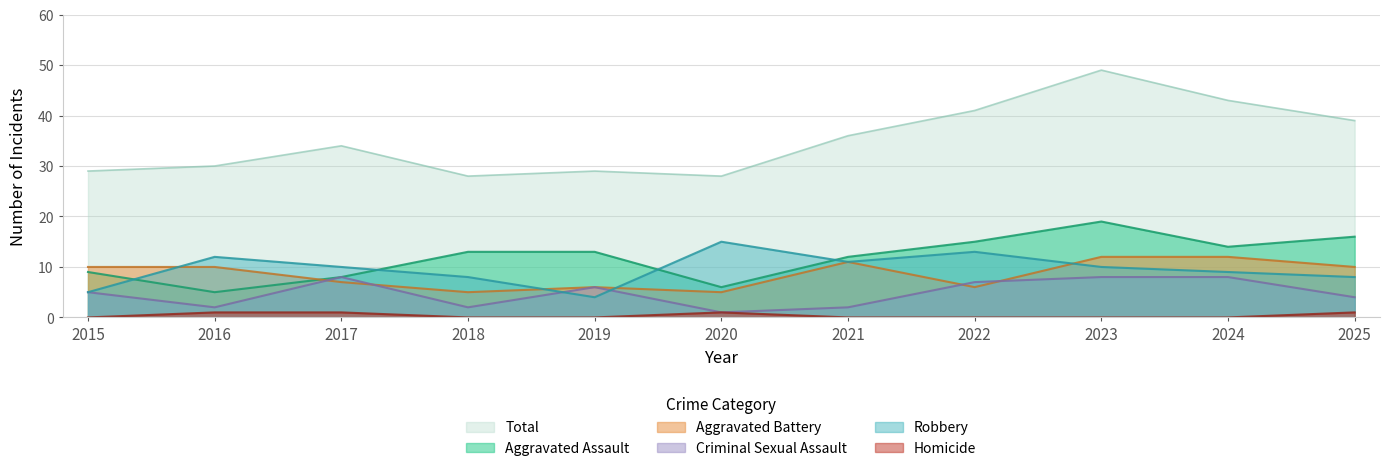

True or false: Homicide and Robbery cross at least once.

False